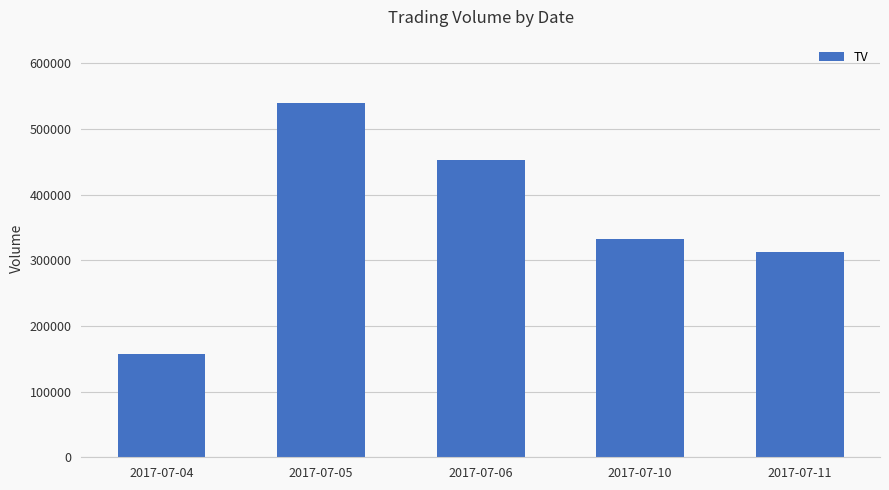

Which label corresponds to the smallest value in the chart?

2017-07-04